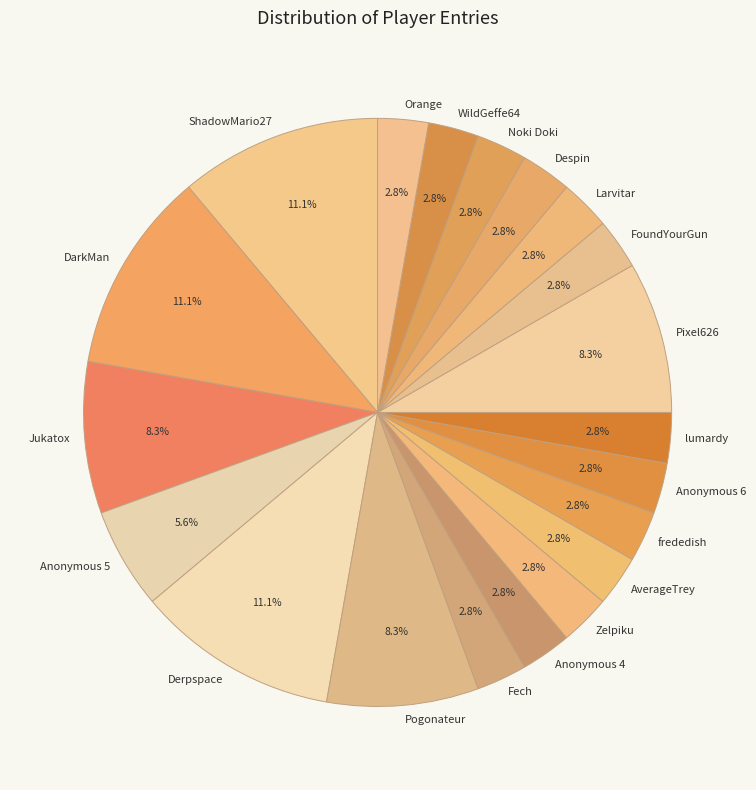

What is the ratio of the value at Jukatox to the value at Orange?

3.0